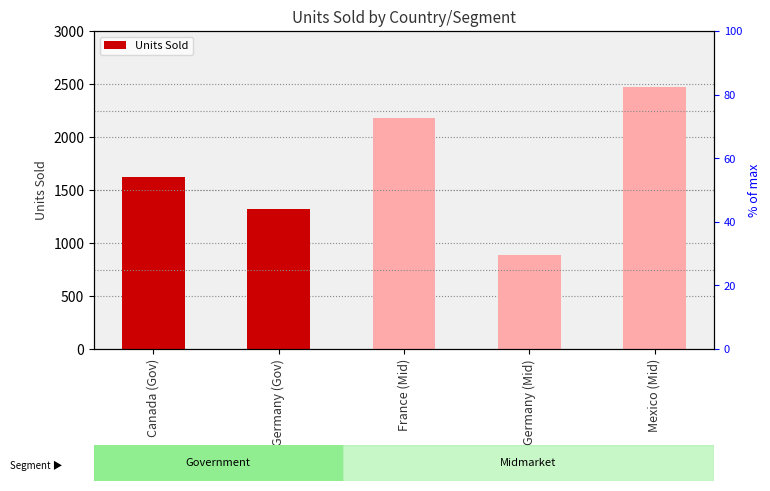

Rank the categories by value from highest to lowest.

Mexico (Mid), France (Mid), Canada (Gov), Germany (Gov), Germany (Mid)